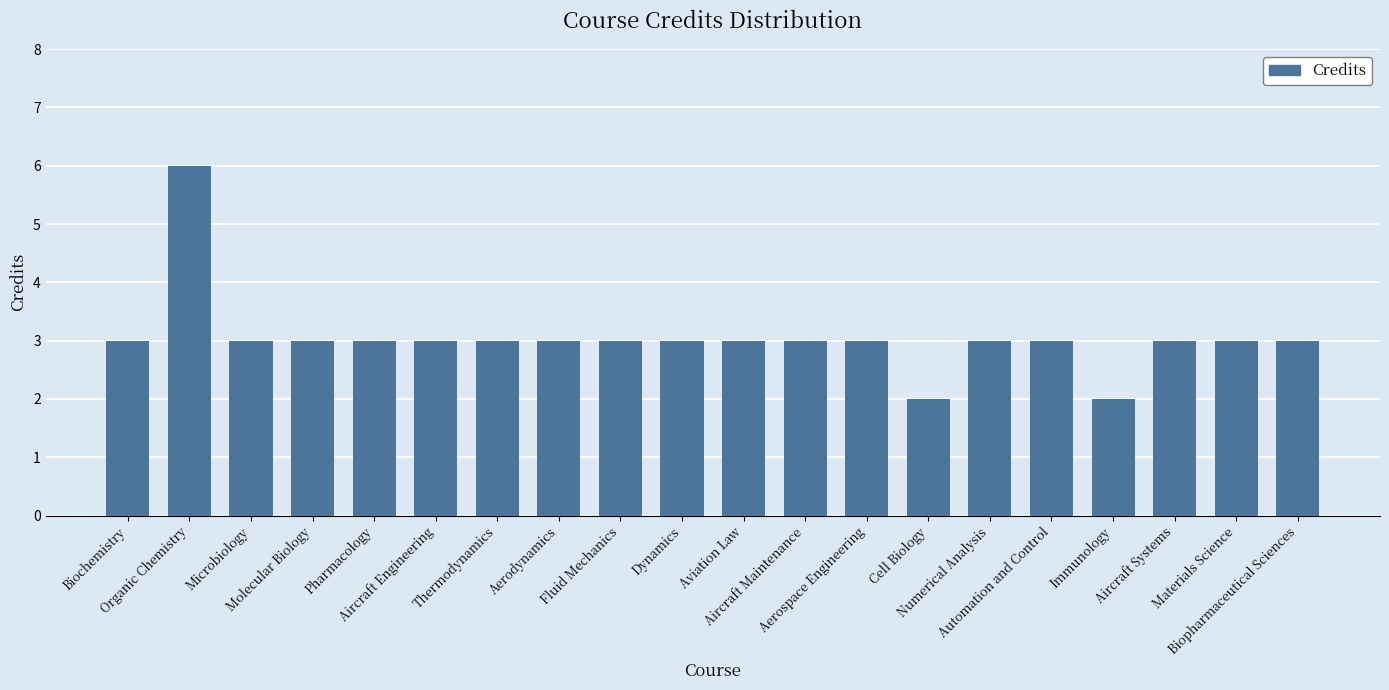

How many data points does each series have?

20